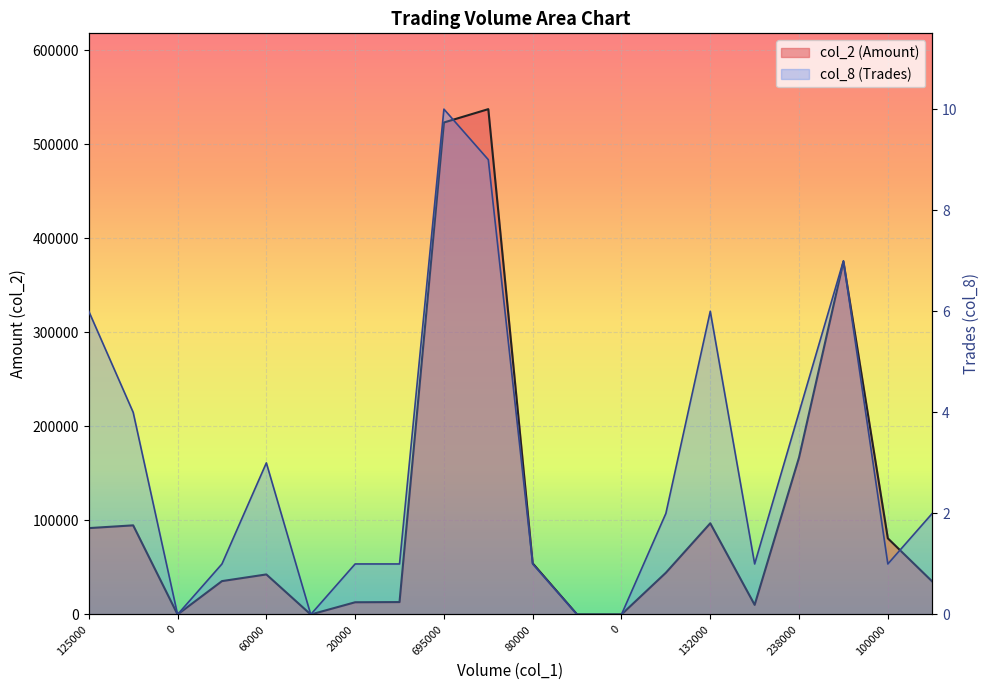

How many lines are shown in the chart?

2